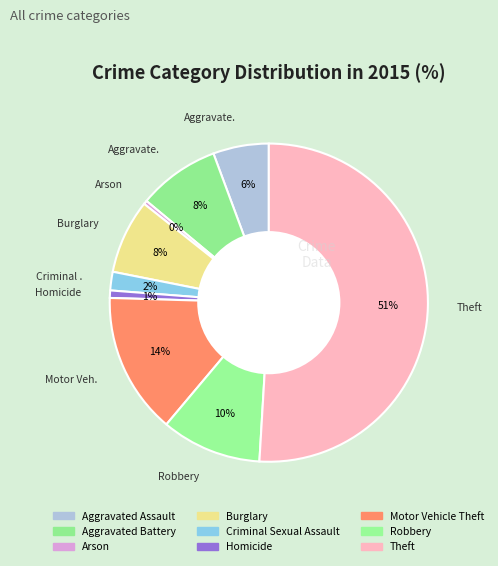

To the nearest percent, what percentage of the pie is Burglary?

8%